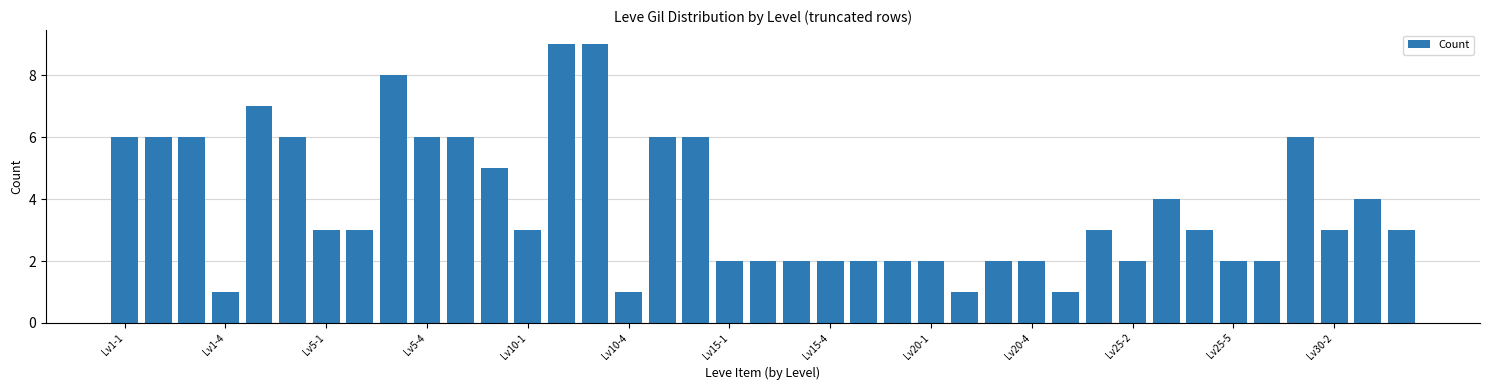

Reading left to right, transcribe all the data shown in this chart.

6	6	6	1	7	6	3	3	8	6	6	5	3	9	9	1	6	6	2	2	2	2	2	2	2	1	2	2	1	3	2	4	3	2	2	6	3	4	3